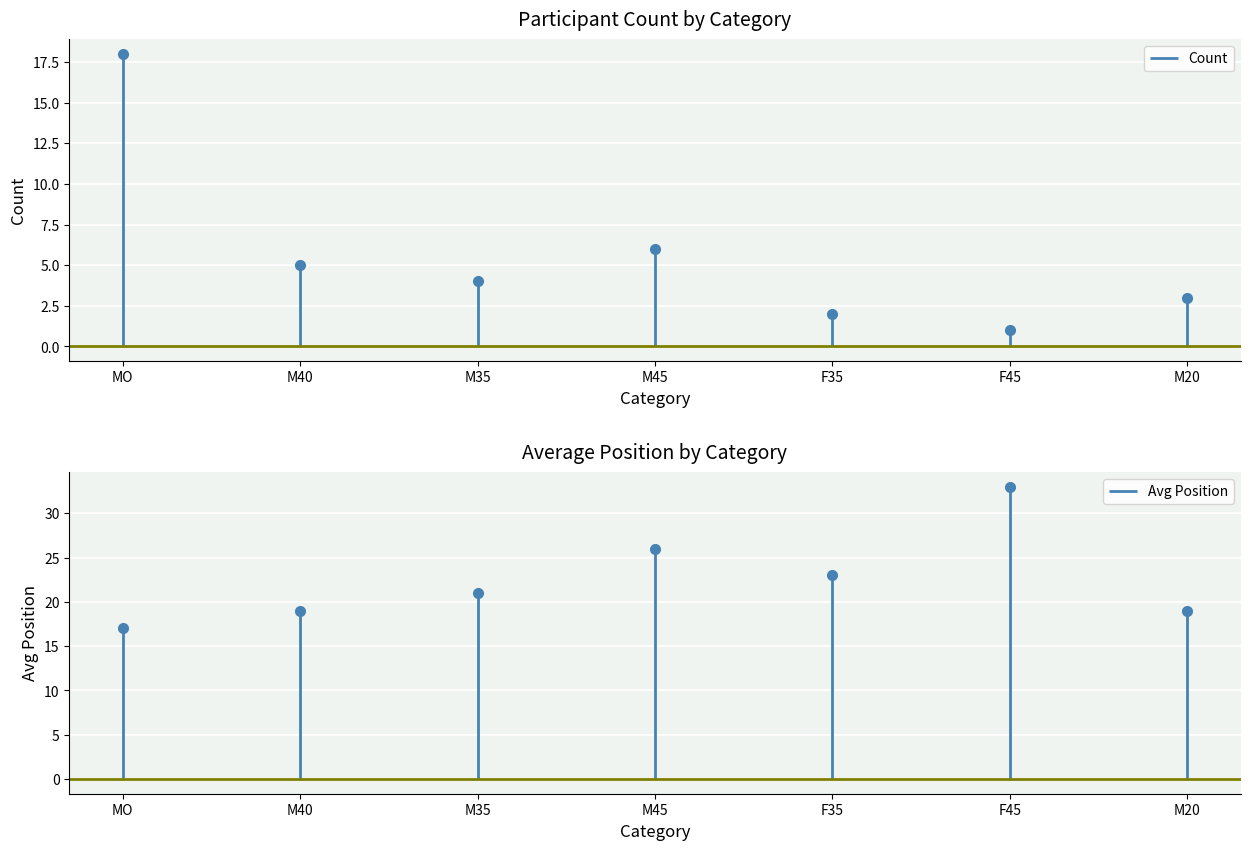

Reading right to left, what are all the values shown in this chart?

Count: 6=3	5=1	4=2	3=6	2=4	1=5	0=18
Avg Position: 6=19	5=33	4=23	3=26	2=21	1=19	0=17